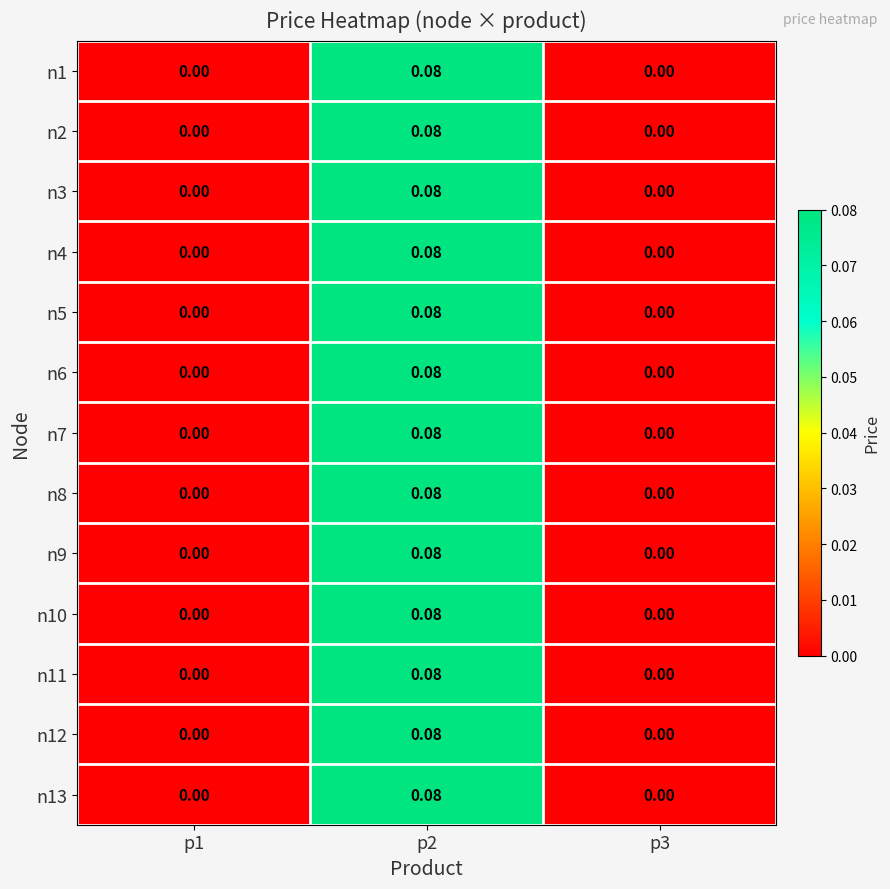

Which has a higher value, p1 or p3?

p1